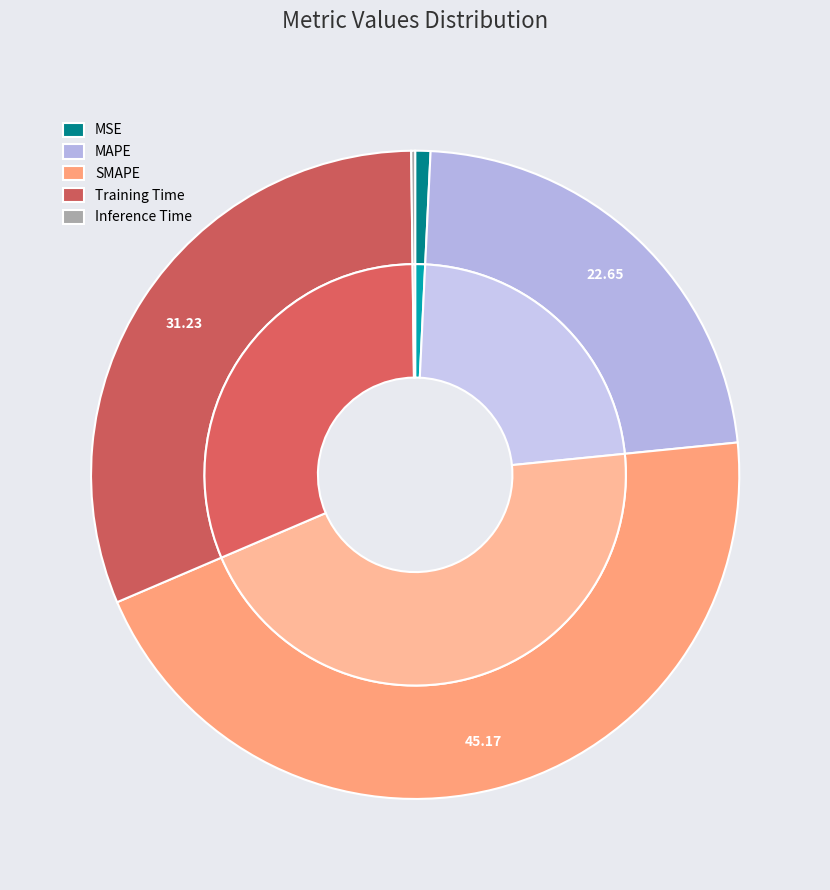

How many slices are in this pie chart?

5